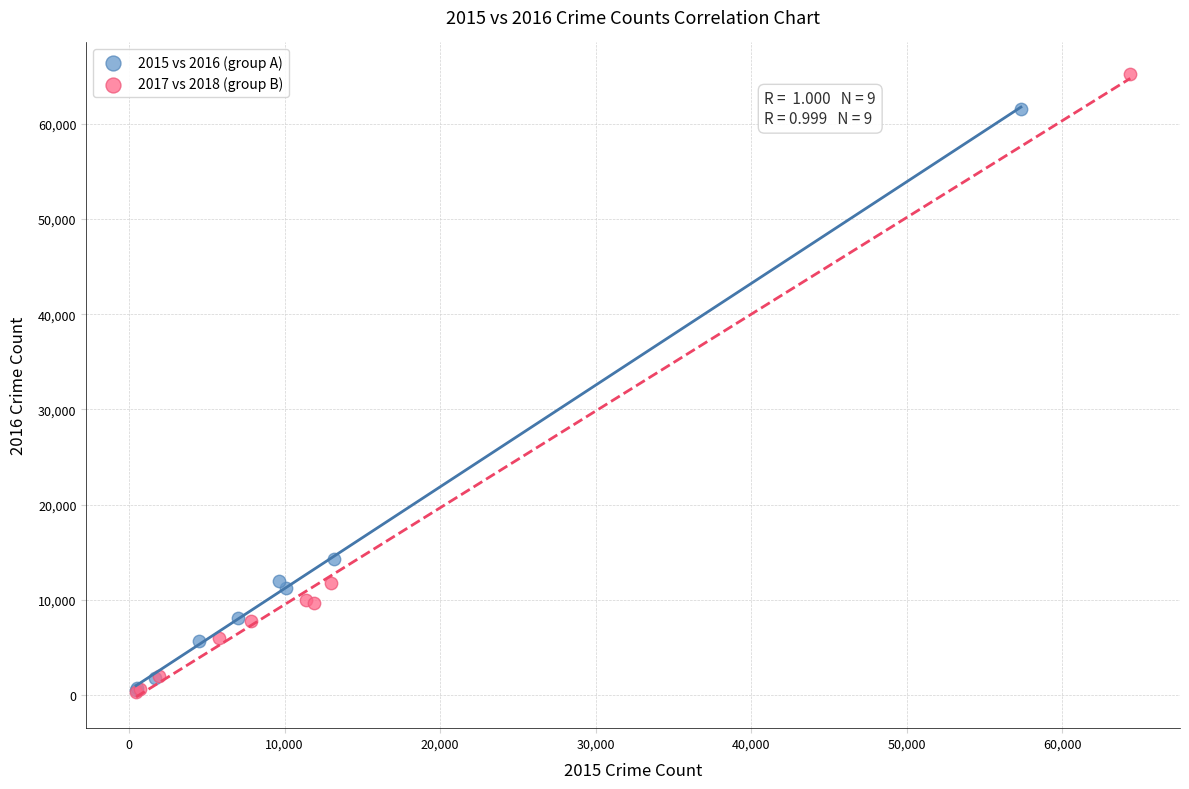

Which series contains the highest Y value?

2017 vs 2018 (group B)